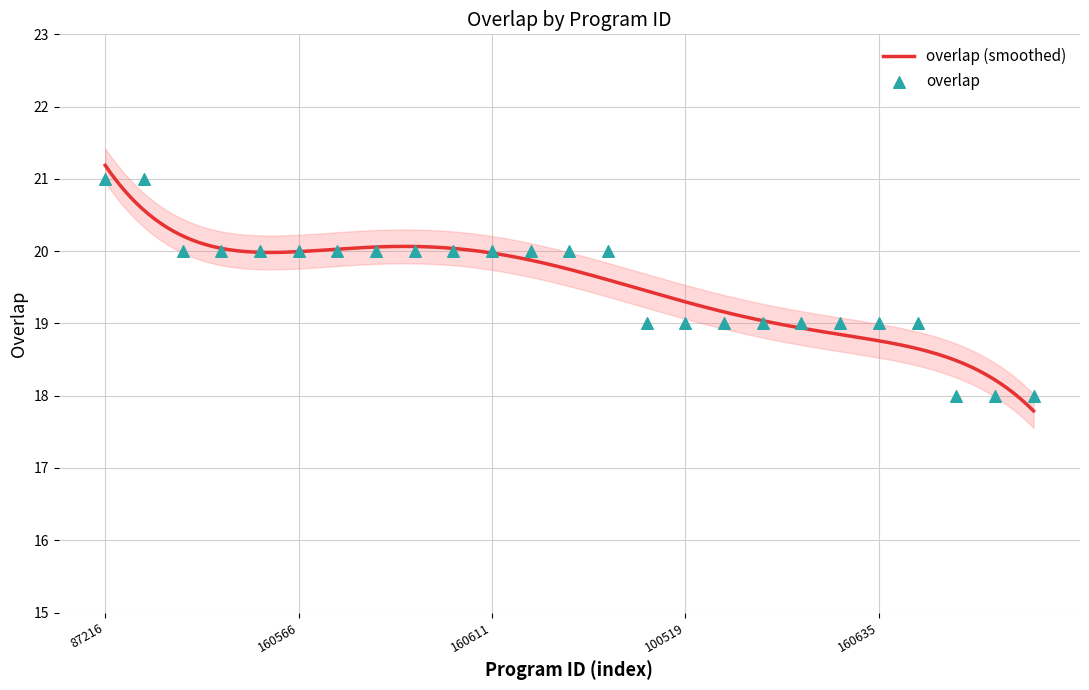

Approximately how many times larger is the value at 178529 compared to 87216?

1.0